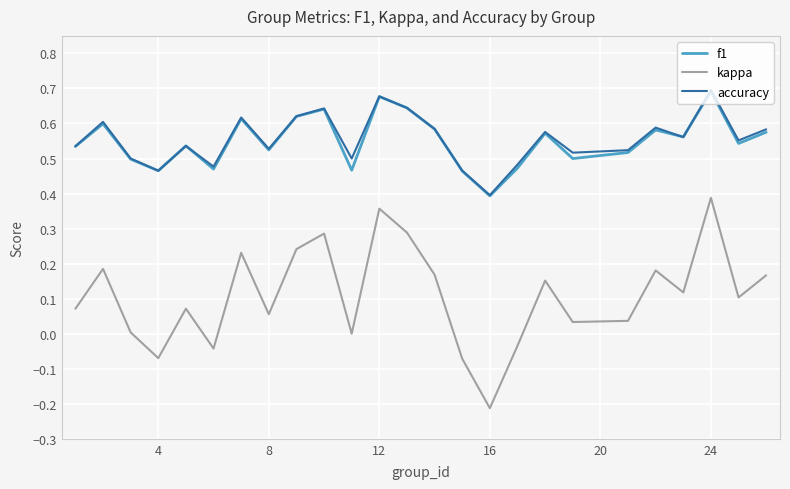

How many series are shown in this chart?

3